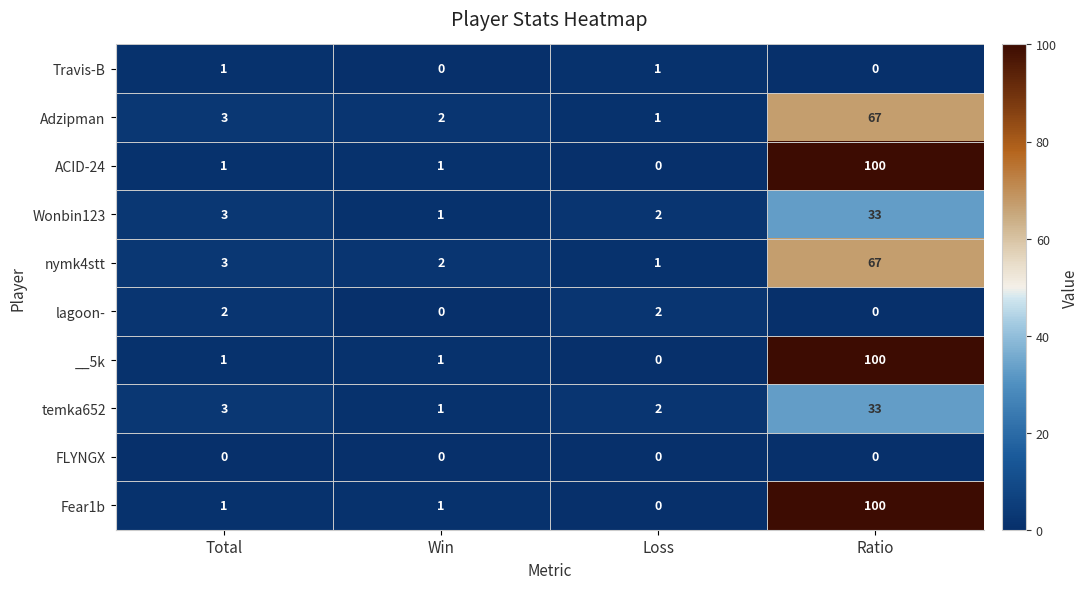

How many lagoon- values are between 0 and 2?

4